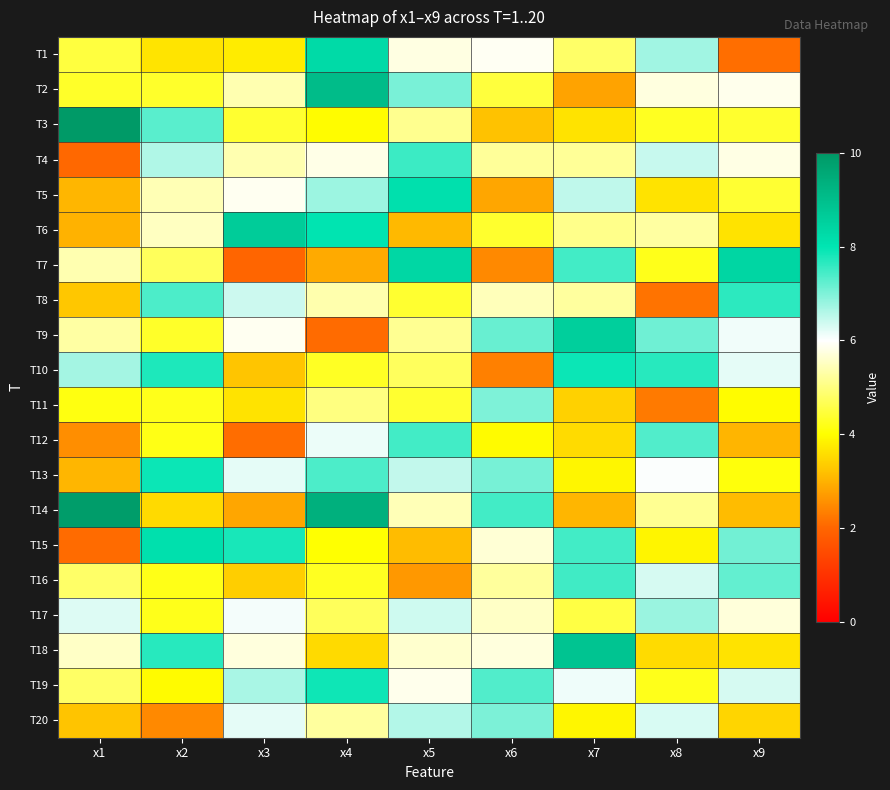

Between x4 and x7, which series saw the biggest shift?

T9